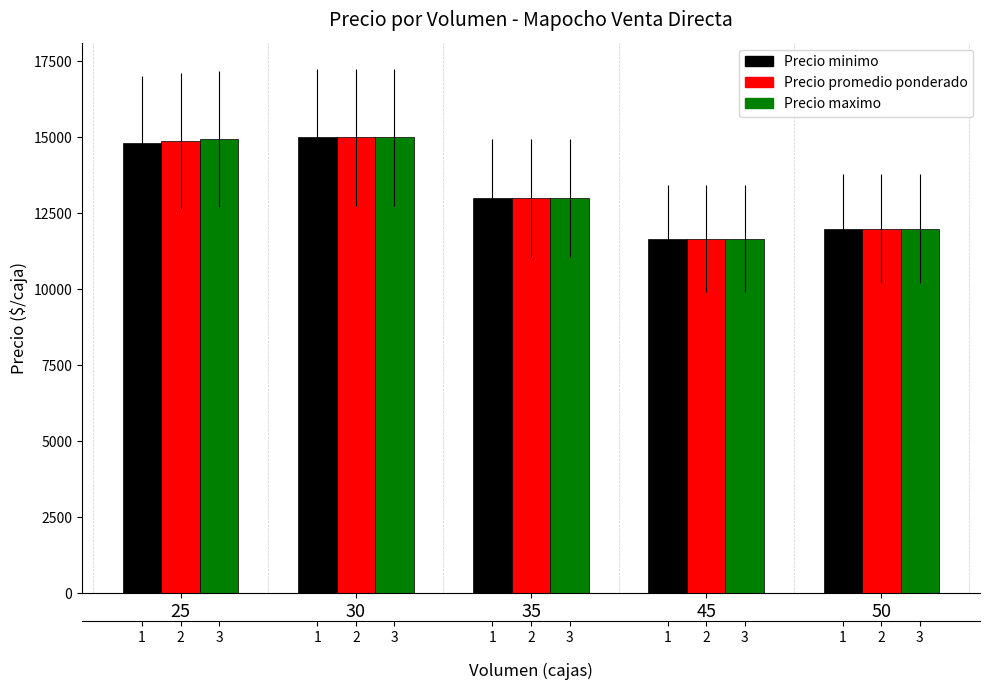

List the labels in order of Precio maximo value, smallest first.

45, 50, 35, 25, 30